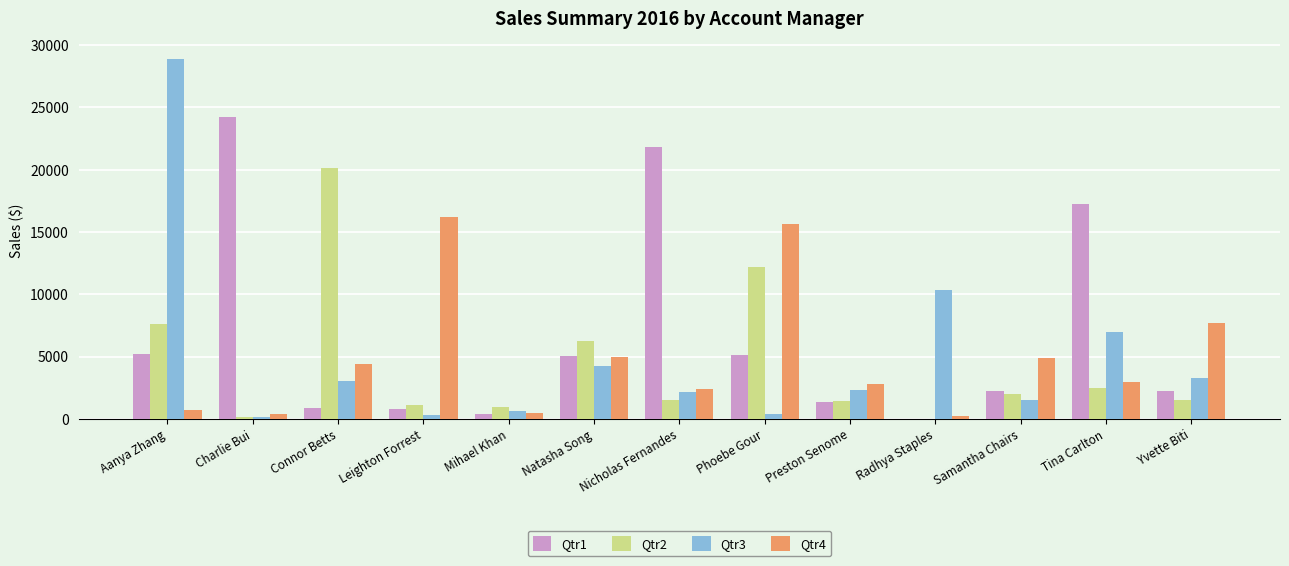

Which series has the largest total across all categories?

Qtr1